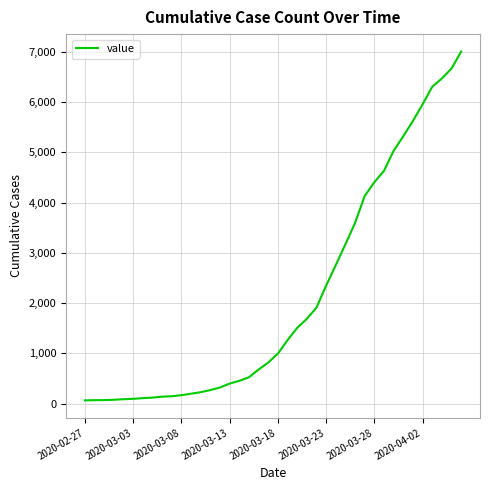

What is the greatest value displayed?

7004